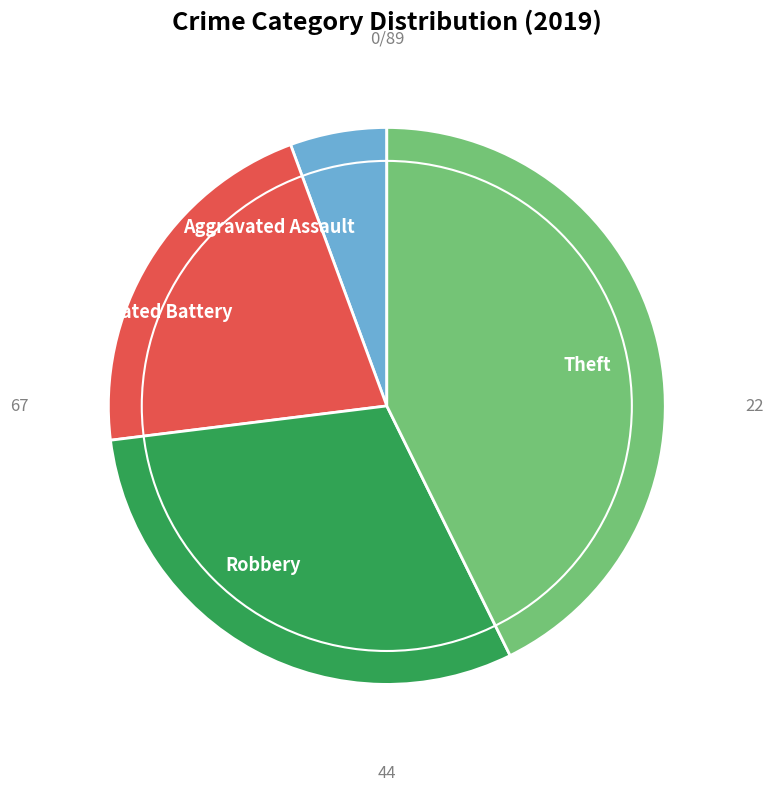

Which slice is the smallest?

Aggravated Assault